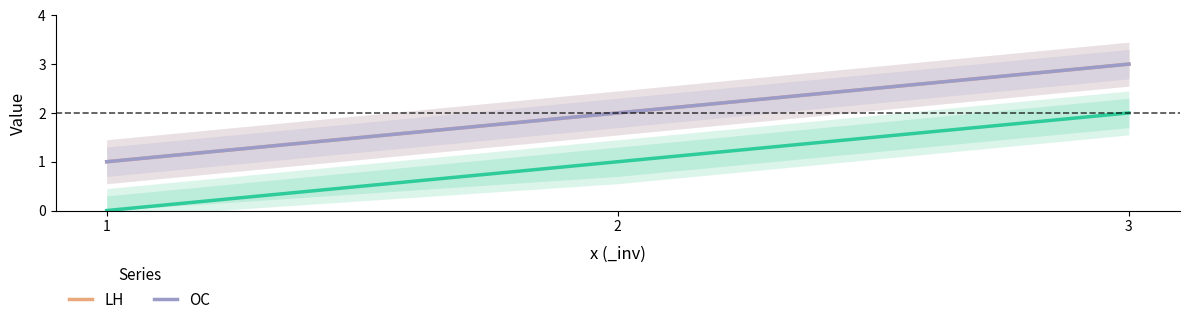

Which series has the largest range (max minus min)?

LH